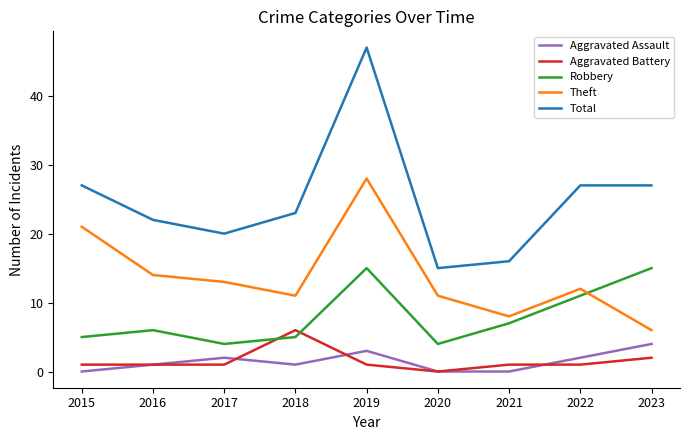

True or false: Theft has more than 0 interior local peaks.

True